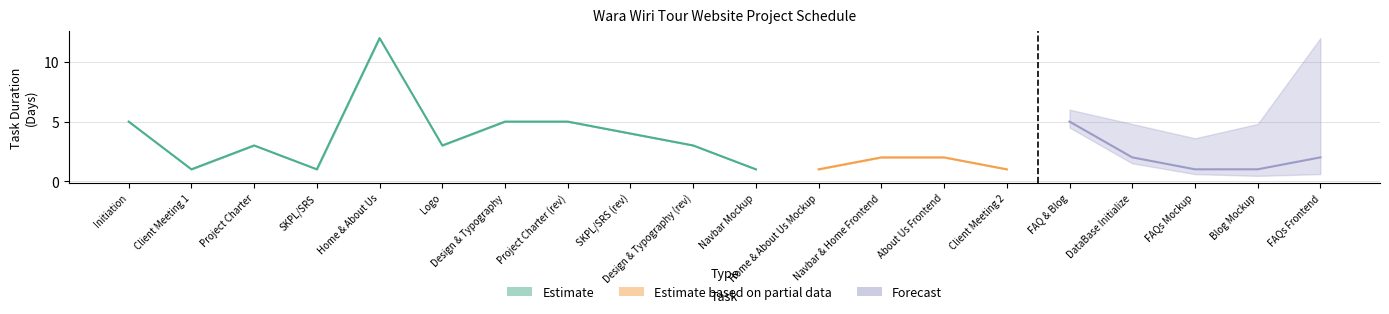

What is the difference between the maximum and minimum values in the DAYS series?

11